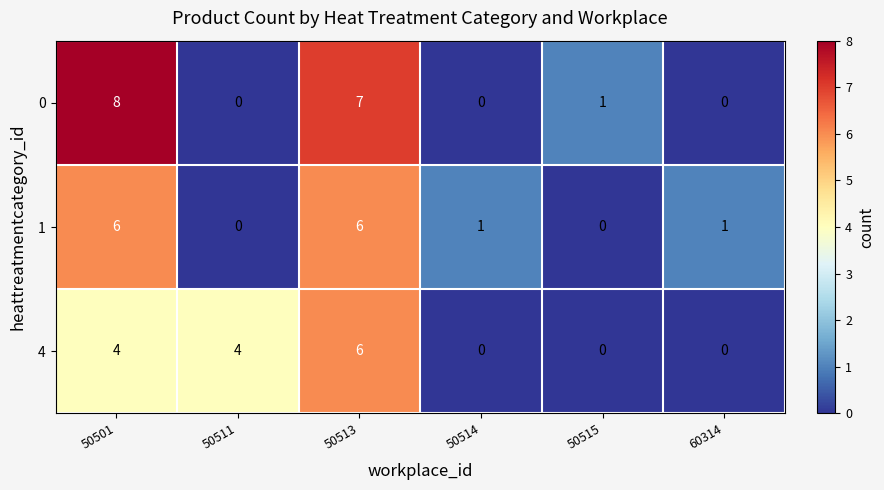

How many 4 values are between 0 and 4?

5